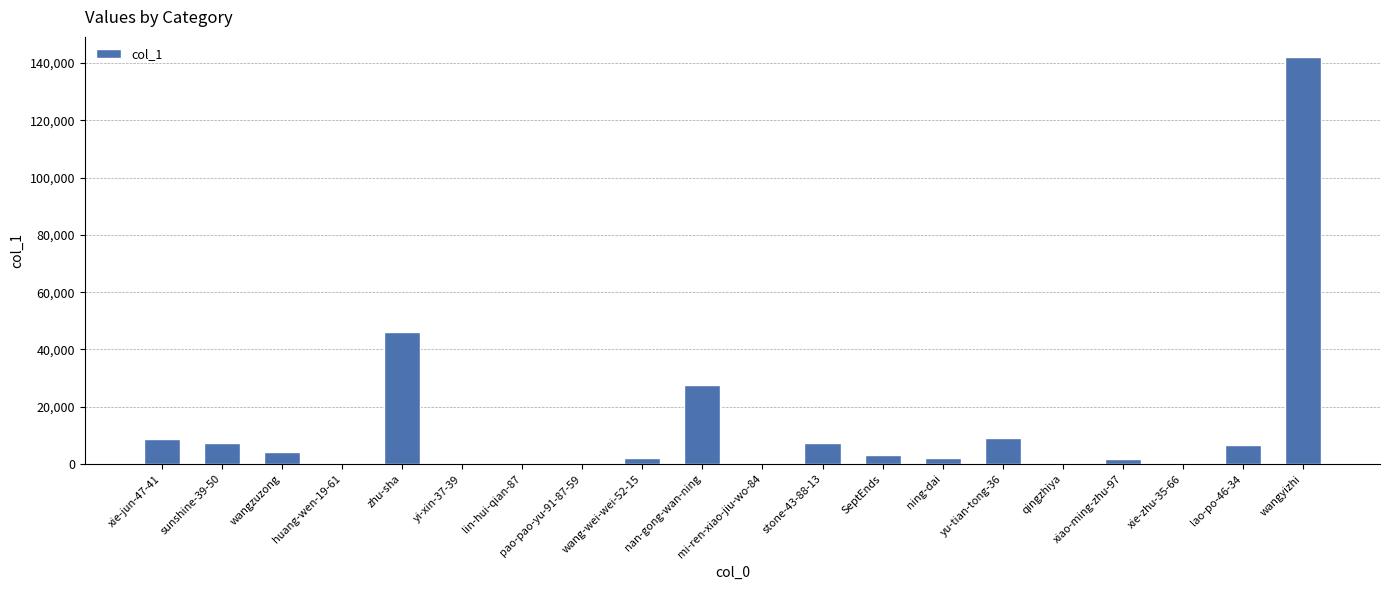

Does the chart contain stacked bars?

No